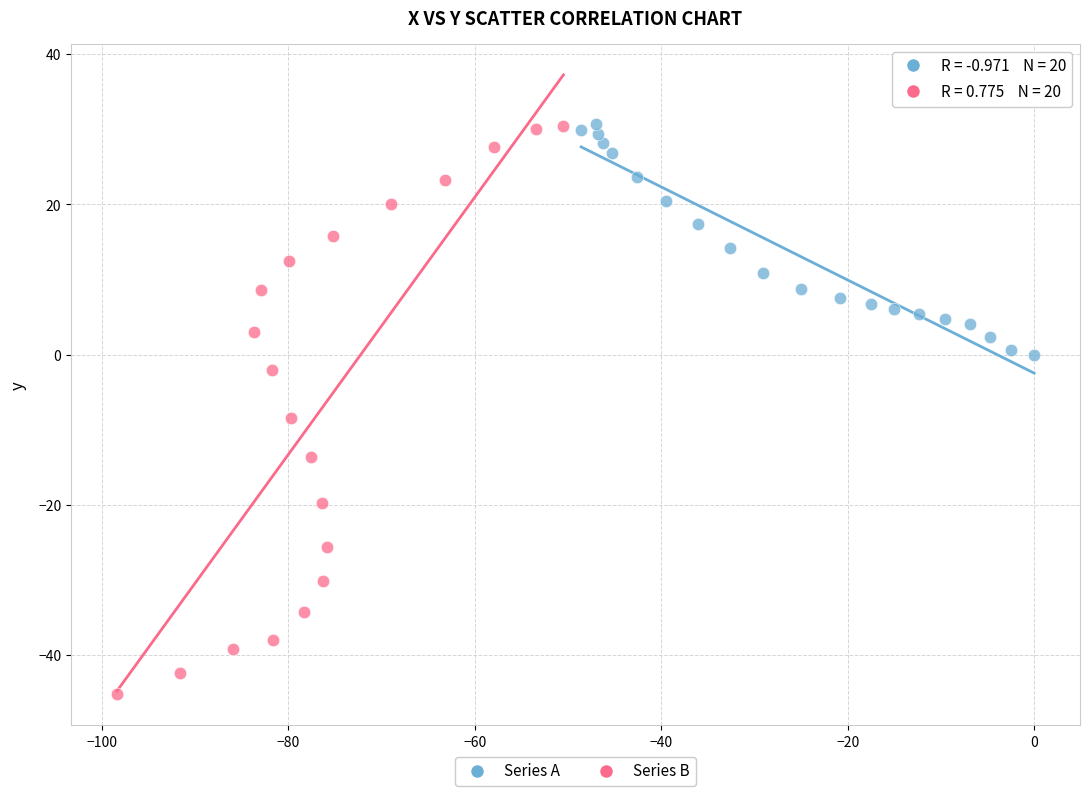

Which series reaches the minimum Y coordinate?

Series B